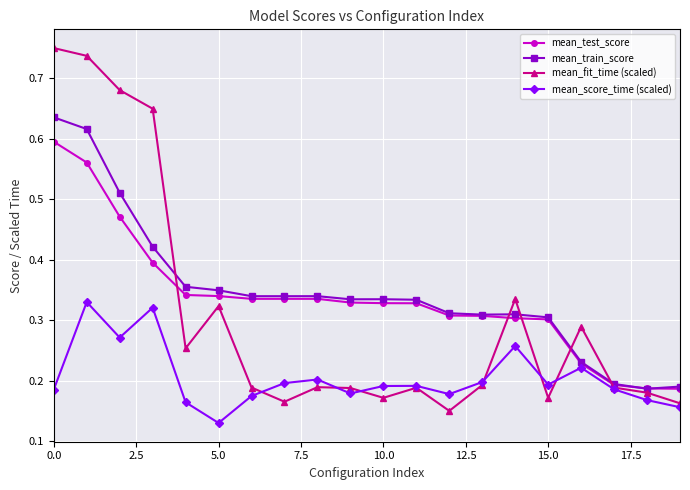

At how many categories does at least one series exceed 0?

20